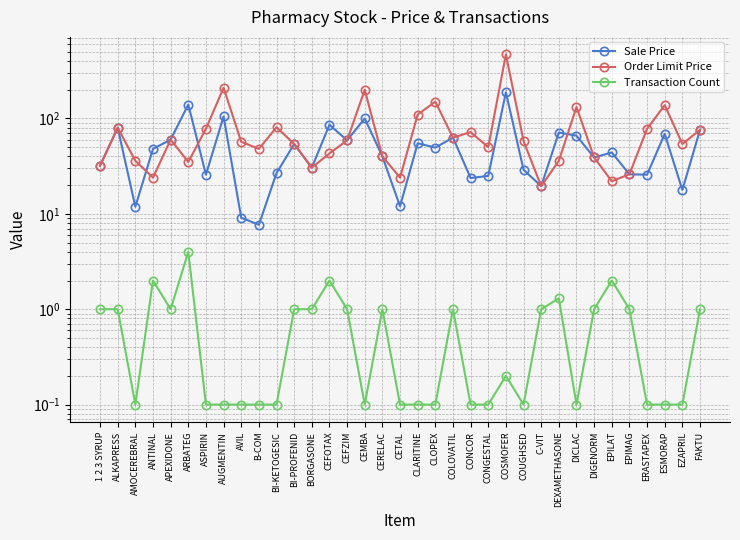

What is the minimum value for Order Limit Price?

19.5